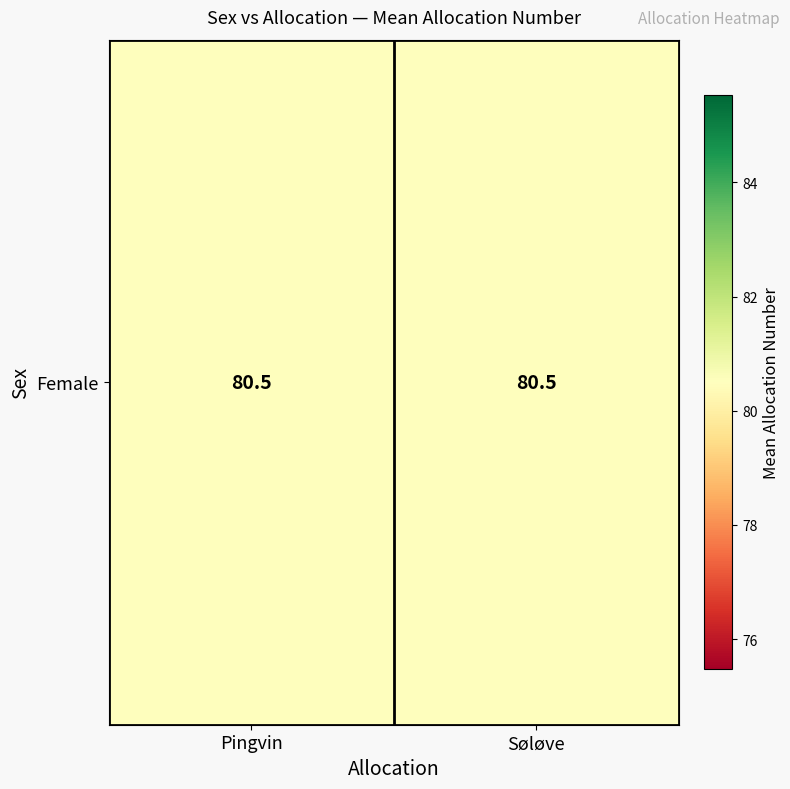

Which label corresponds to the largest value in the chart?

Søløve